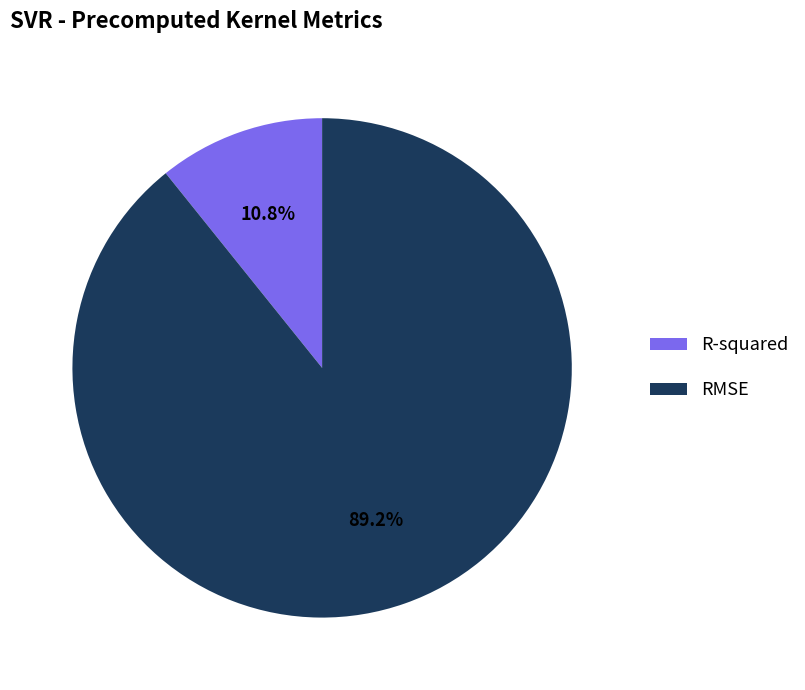

What is the ratio of the value at R-squared to the value at RMSE?

0.1